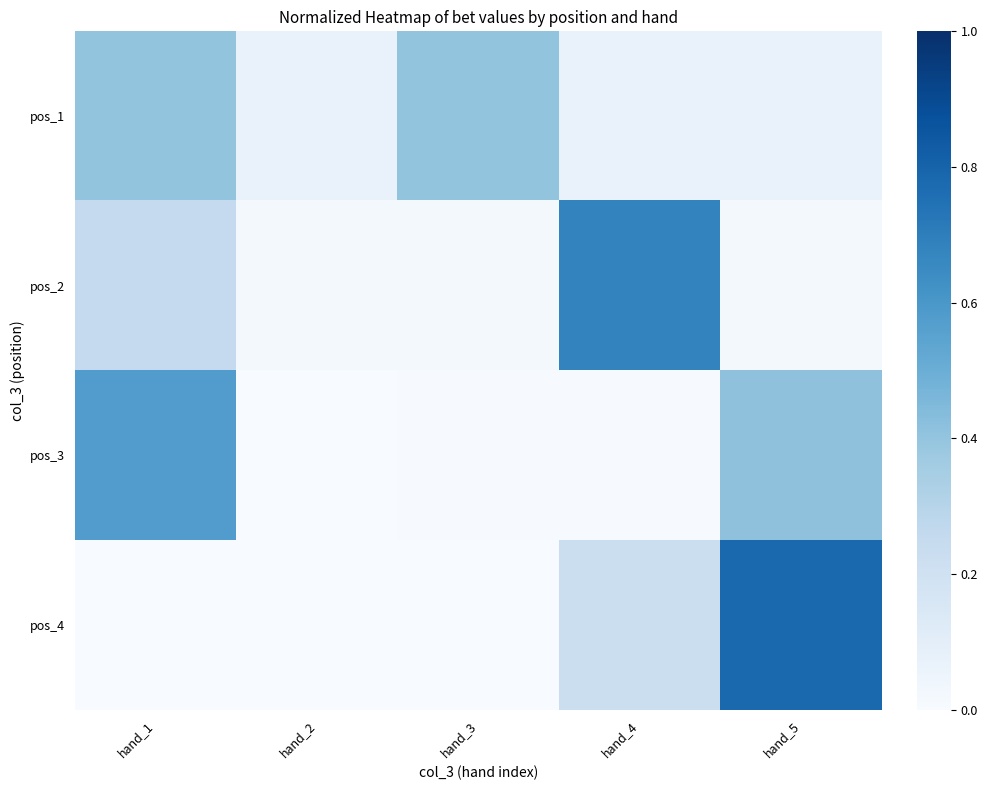

At which category is the sum across all series the highest?

hand_5